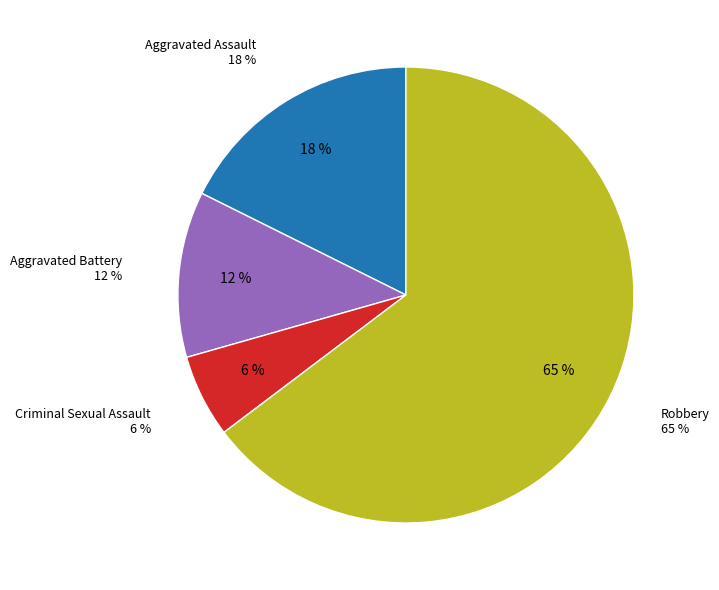

To the nearest percent, what is the combined percentage of Aggravated Battery and Robbery?

76%